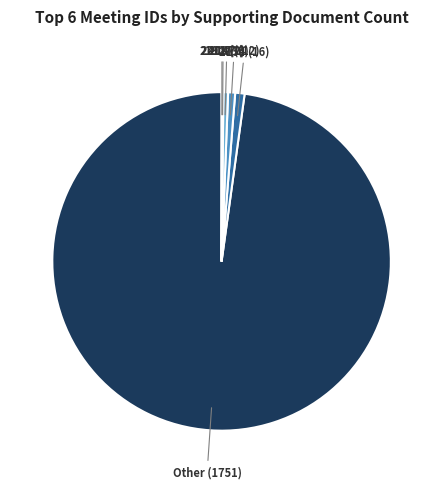

Does any single category account for the majority?

Yes